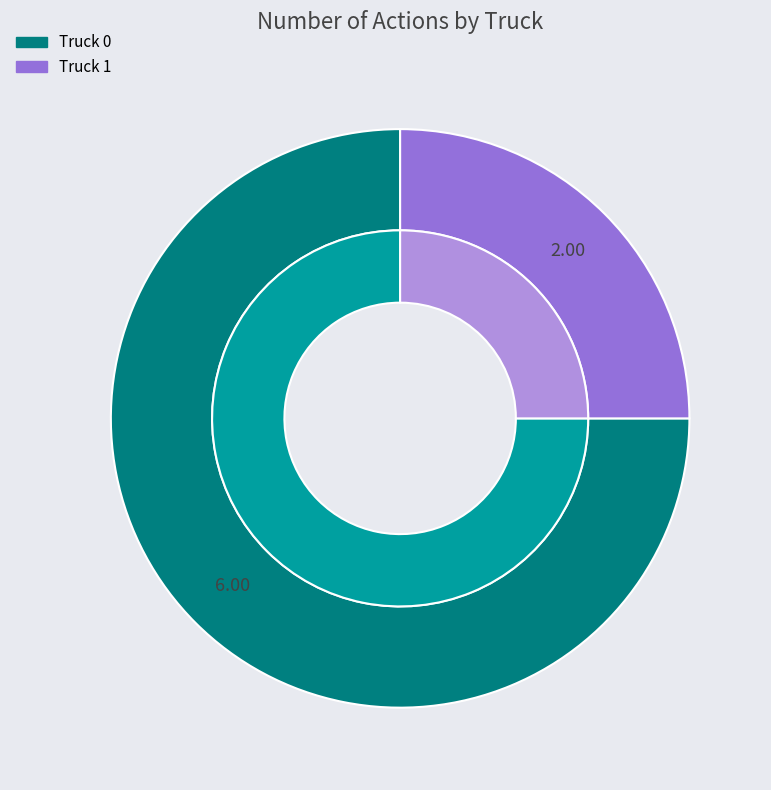

True or false: Truck 0 accounts for 80% of the total.

False